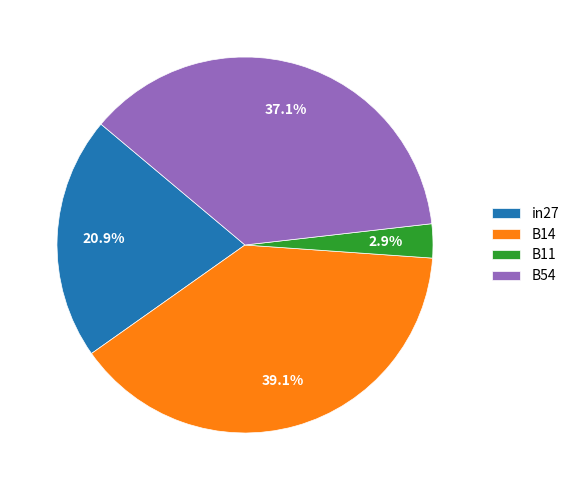

To the nearest percent, what is the combined percentage of B14 and in27?

60%